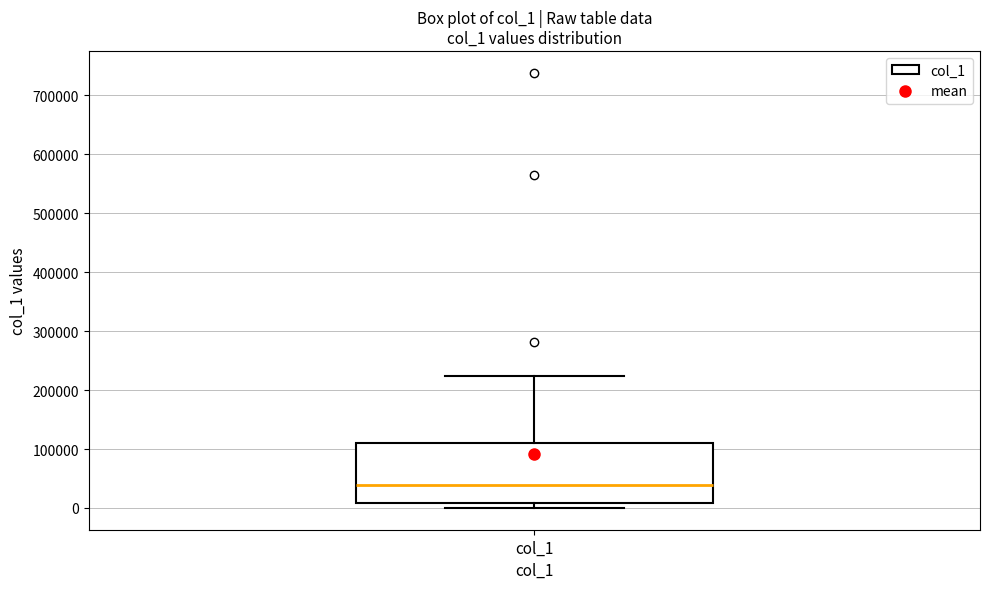

Read this box plot against the y-axis: the position of the median line, the range covered by the box, and the ends of both whiskers. The values are not printed on the chart, so give them approximately, as read against the axis.

median 40000, box 10000 to 110000, whiskers 0 to 220000